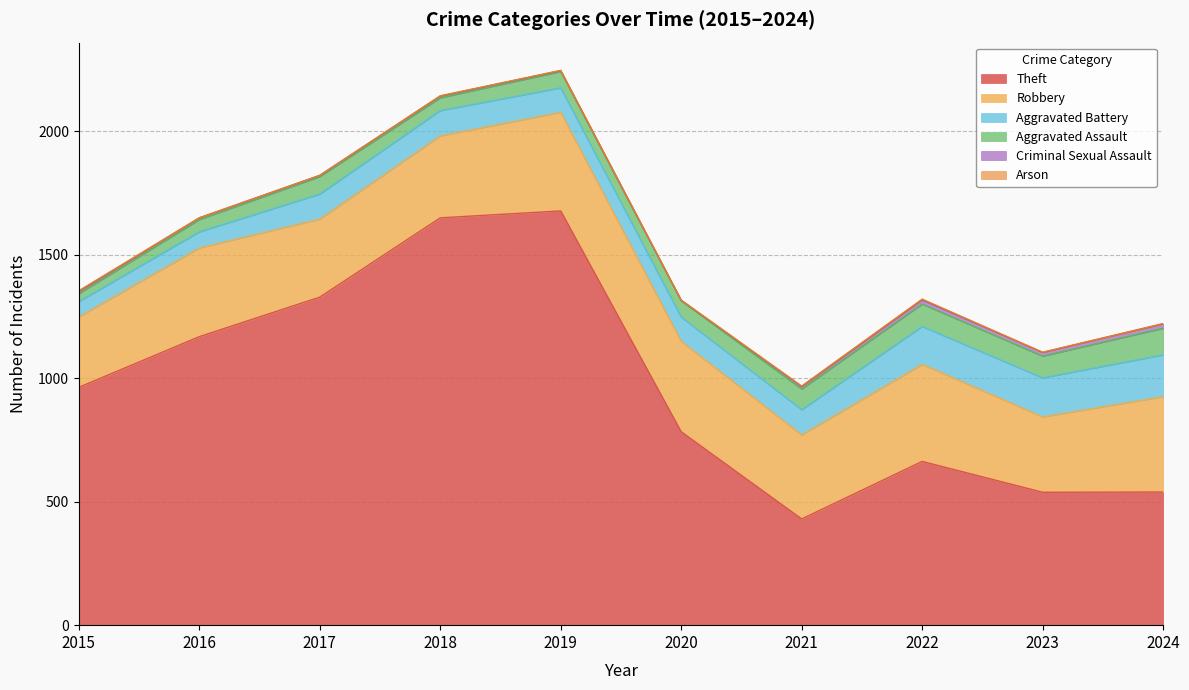

What is the difference between the highest and lowest values at 2022?

660